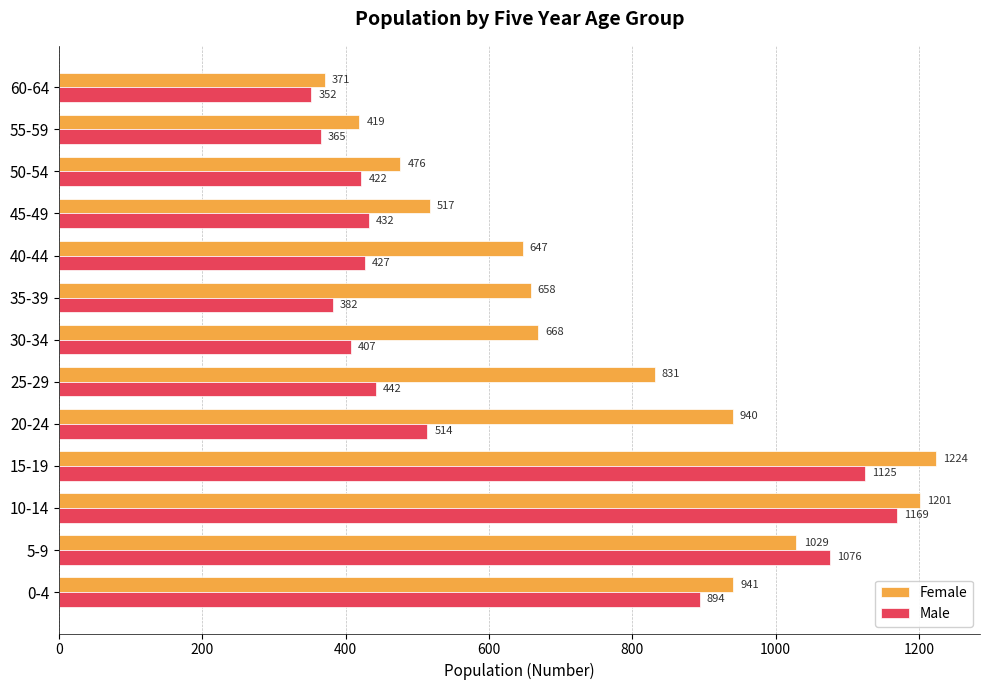

The value of Male at 40-44 is 685. True or false?

False